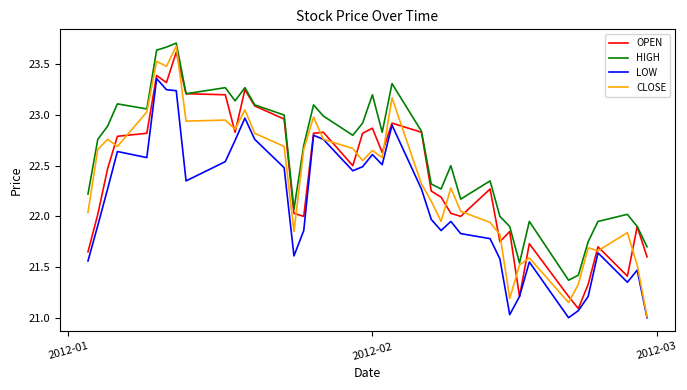

True or false: LOW and HIGH cross at least once.

False